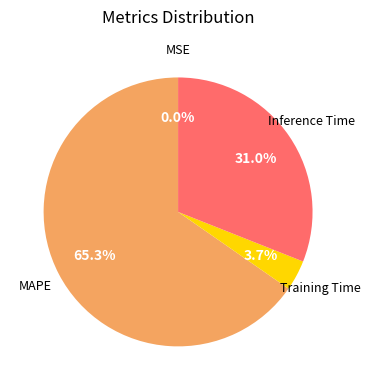

Does any single category account for the majority?

Yes